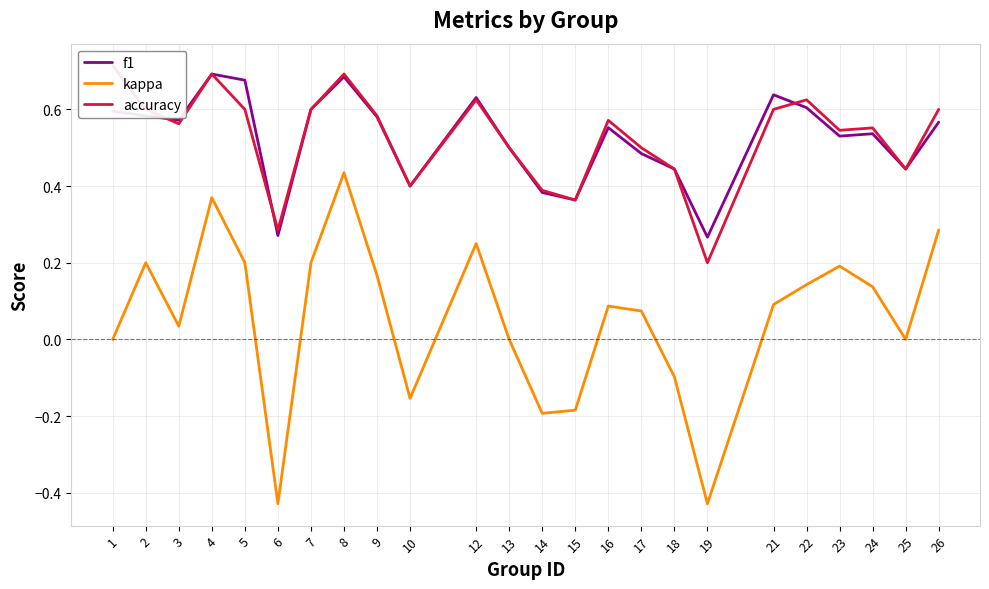

What is the difference between the highest and lowest values at 4?

0.3